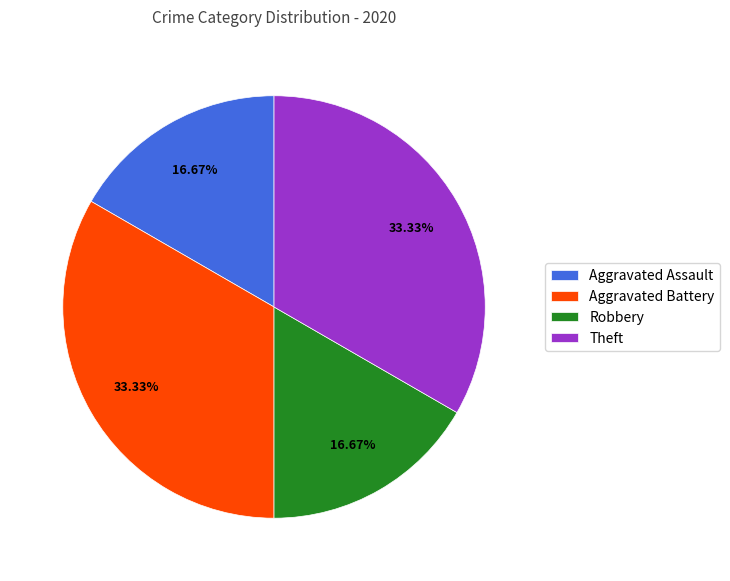

The Robbery slice represents 17% of the pie. True or false?

True